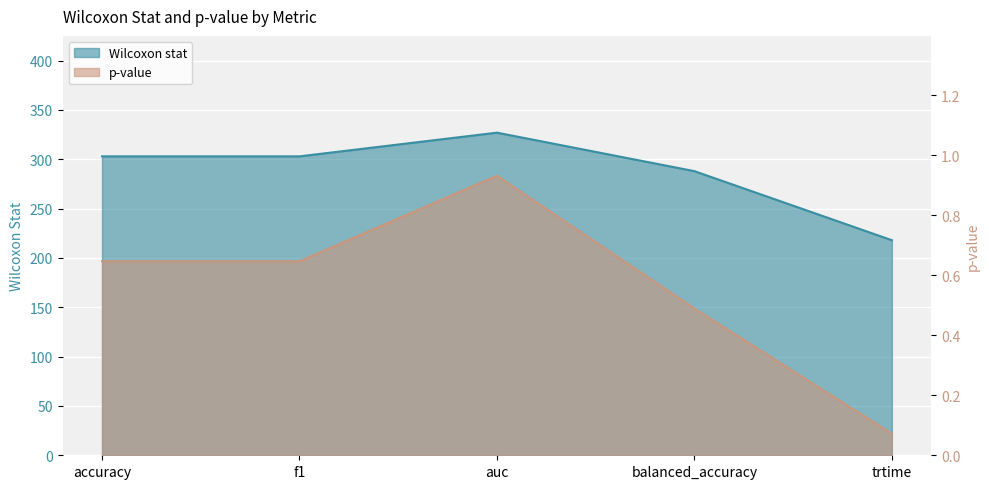

Rank the series at balanced_accuracy from lowest to highest value.

p-value, Wilcoxon stat